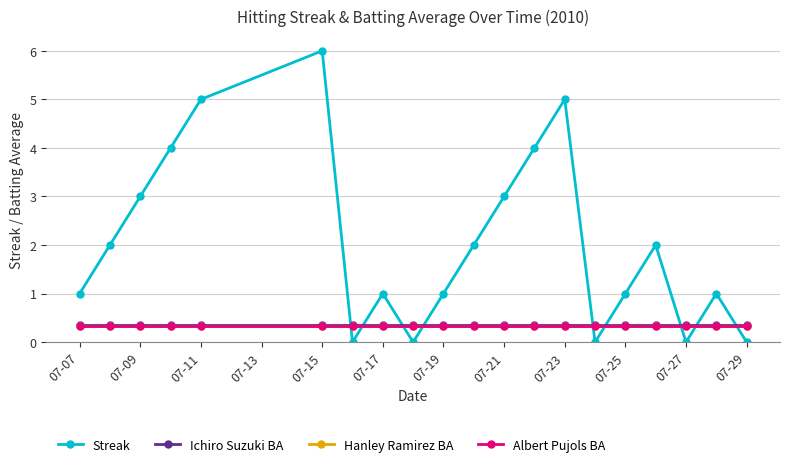

What are all the series names shown in the legend?

Streak, Ichiro Suzuki BA, Hanley Ramirez BA, Albert Pujols BA